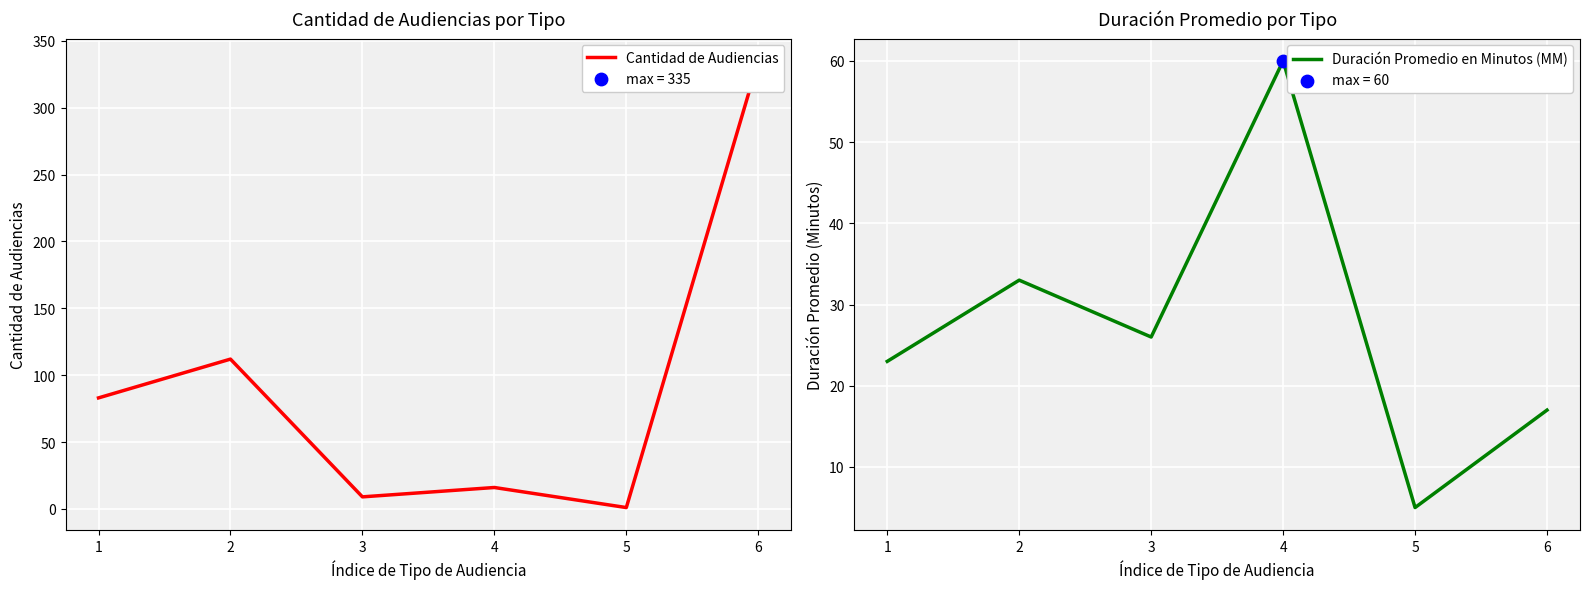

Which series has the largest total across all categories?

Cantidad de Audiencias